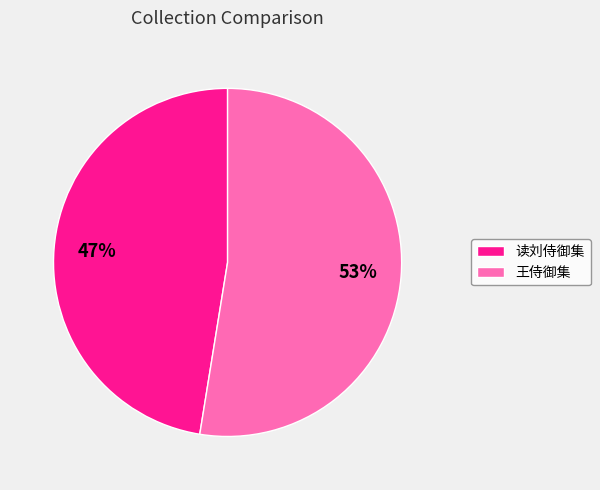

Rank the categories by value from lowest to highest.

读刘侍御集, 王侍御集